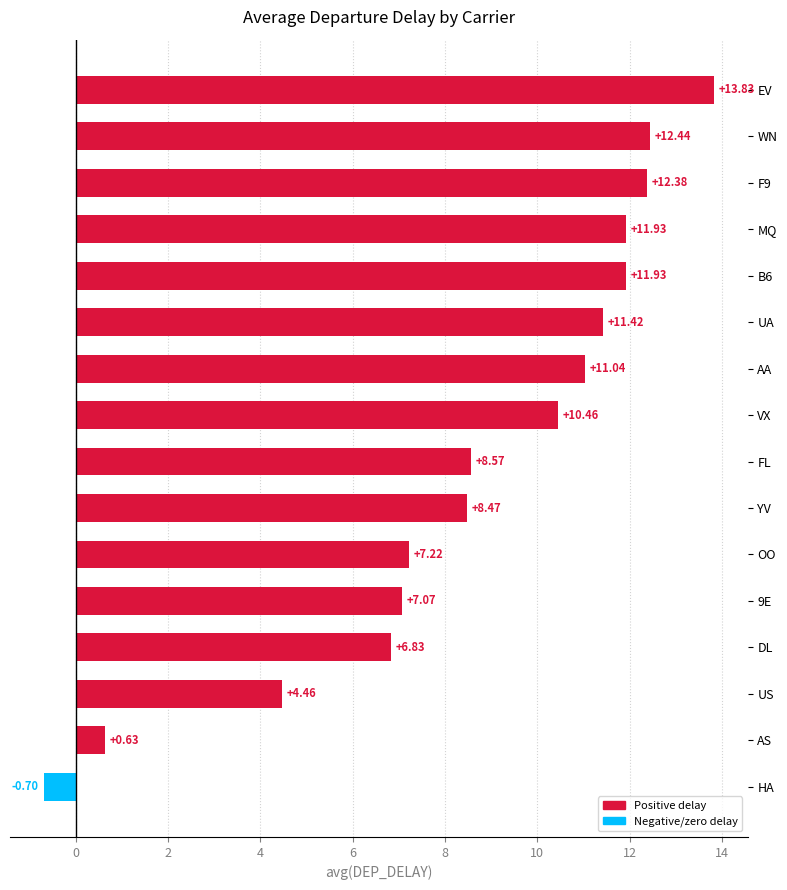

What is the average value?

8.6